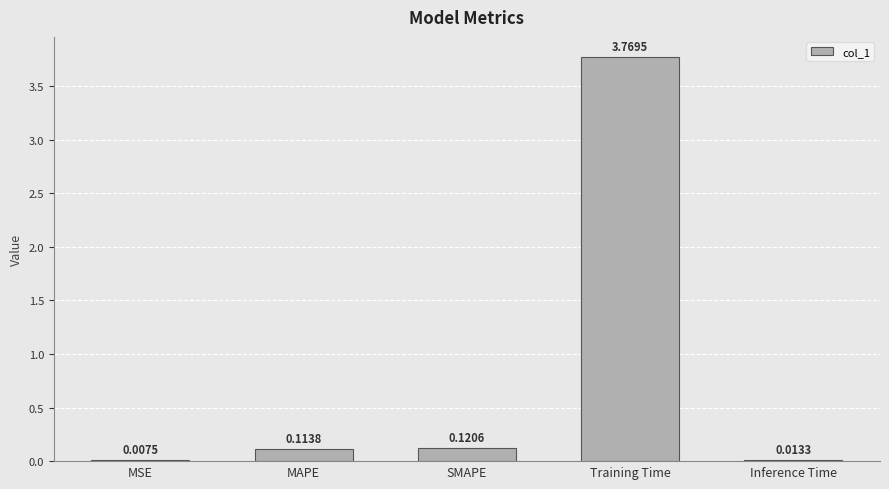

At which category does the chart reach its peak across all series?

Training Time